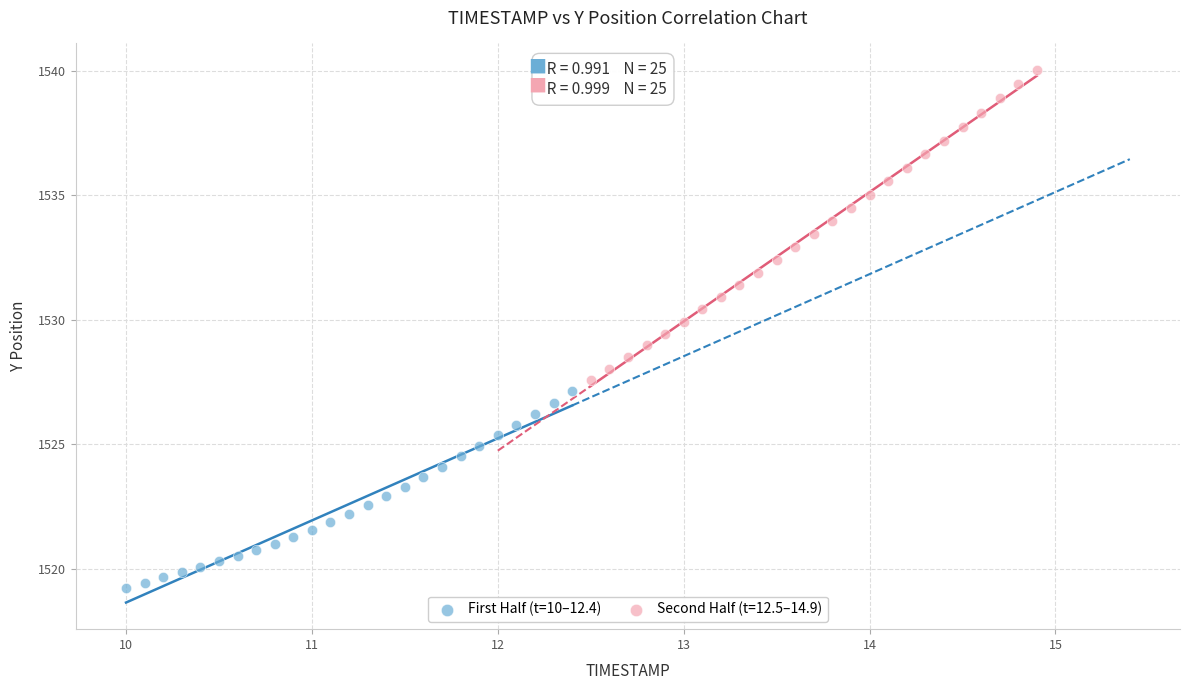

Which series reaches the minimum Y coordinate?

First Half (t=10–12.4)